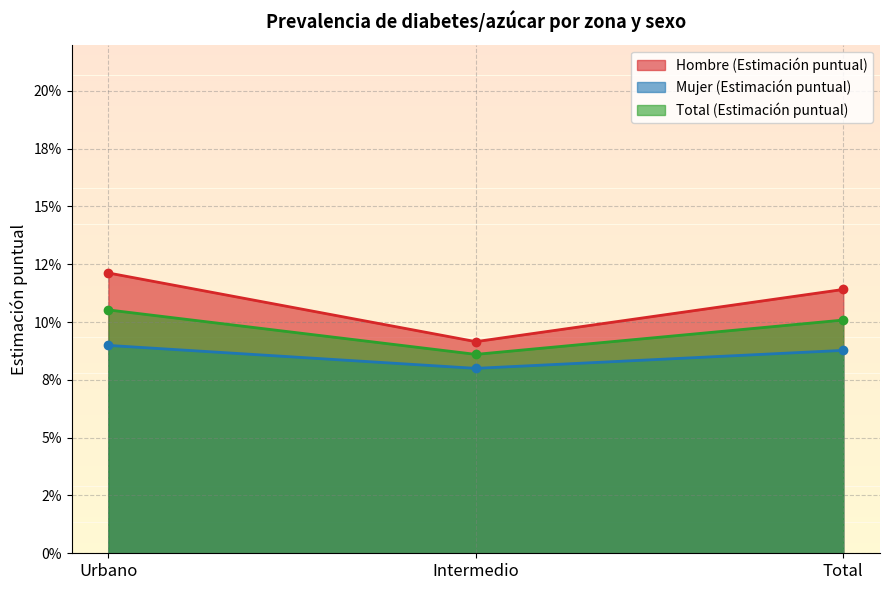

Reading left to right, what are all the values shown in this chart?

Hombre (Estimación puntual): 0.1	0.1	0.1
Mujer (Estimación puntual): 0.1	0.1	0.1
Total (Estimación puntual): 0.1	0.1	0.1